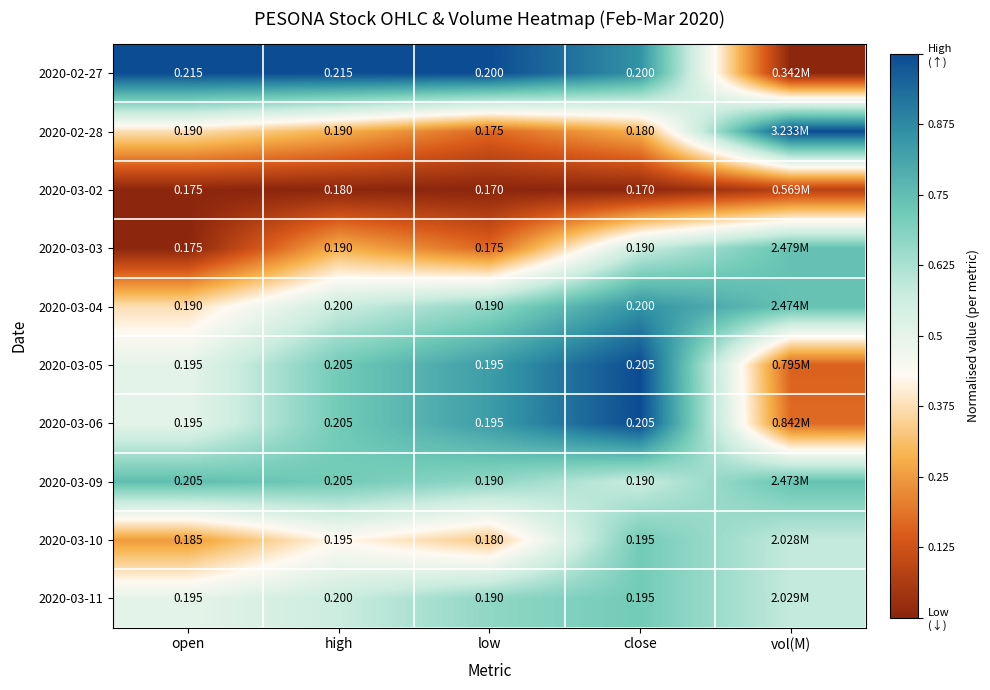

Is the value of 2020-03-06 at close greater than the value of 2020-03-03 at high?

Yes